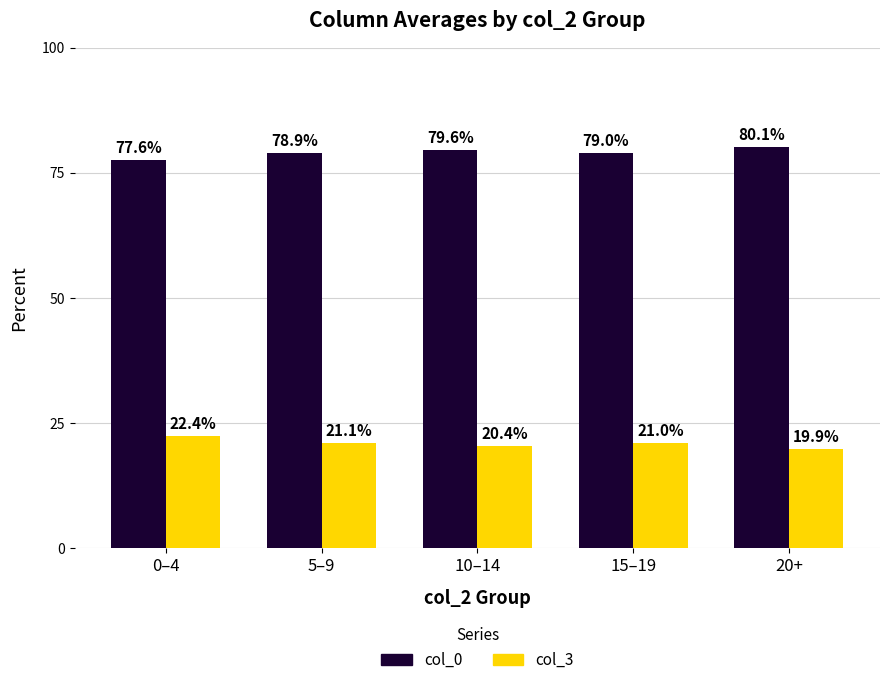

How many values in the col_3 series are below 21?

2